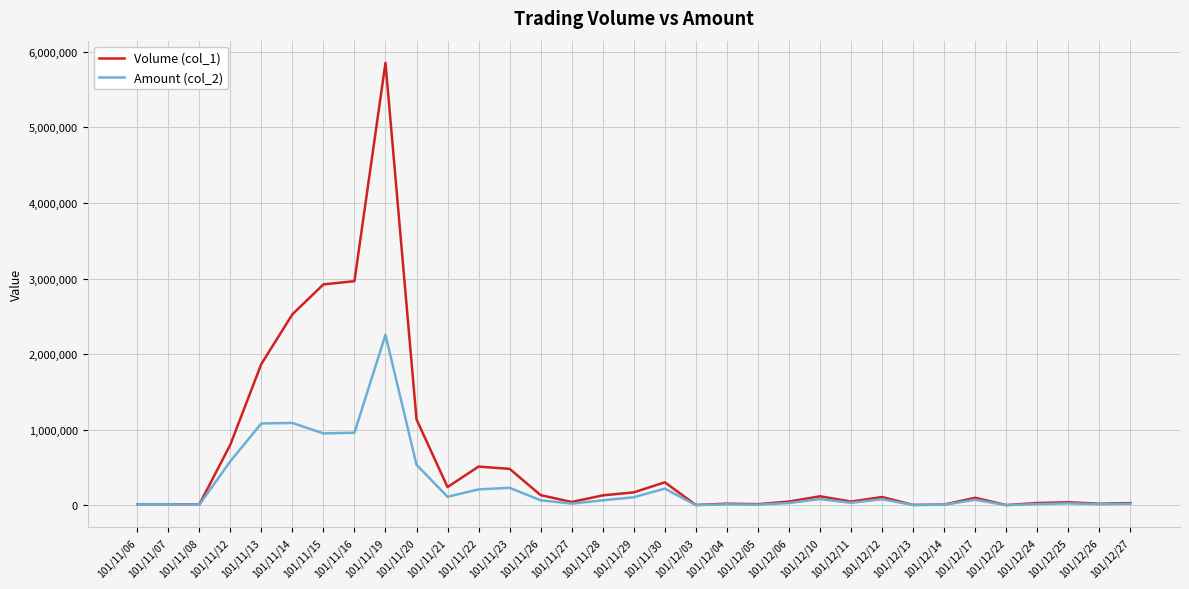

List the series in order of their peak value, lowest first.

Amount (col_2), Volume (col_1)